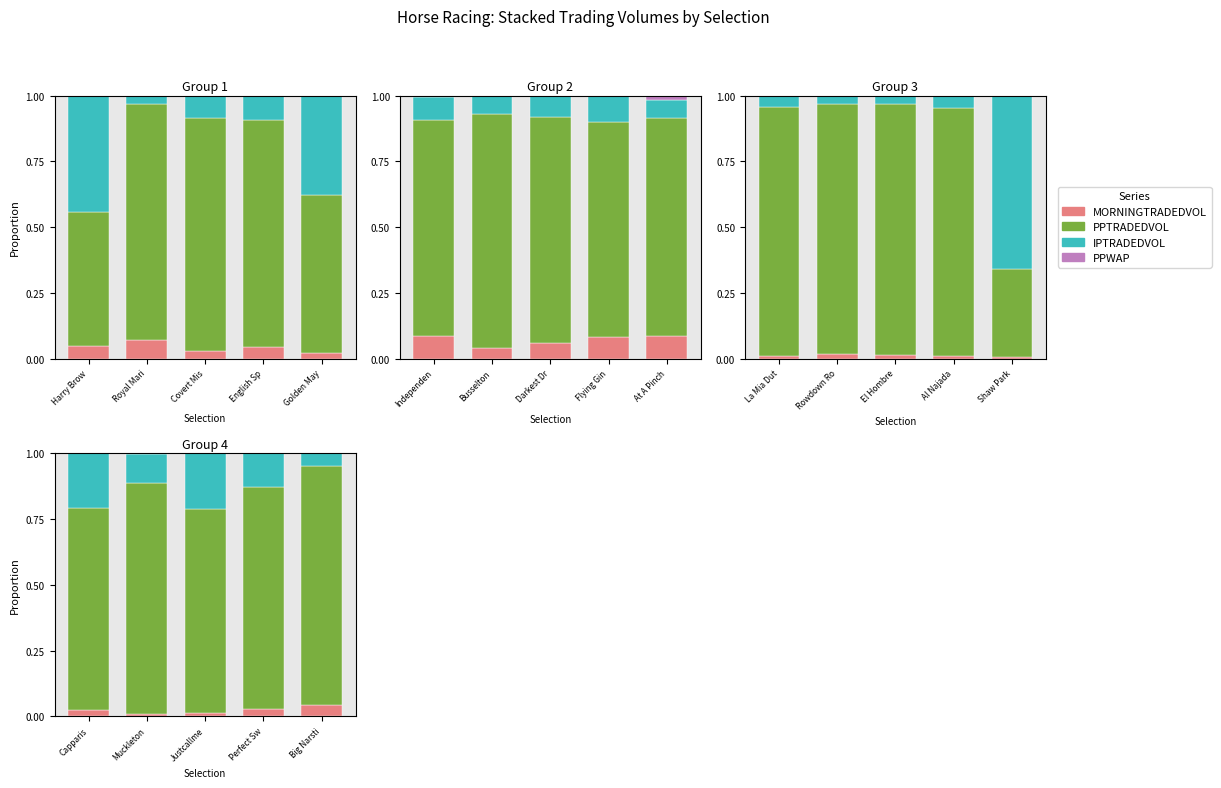

What are all the series names shown in the legend?

MORNINGTRADEDVOL, PPTRADEDVOL, IPTRADEDVOL, PPWAP